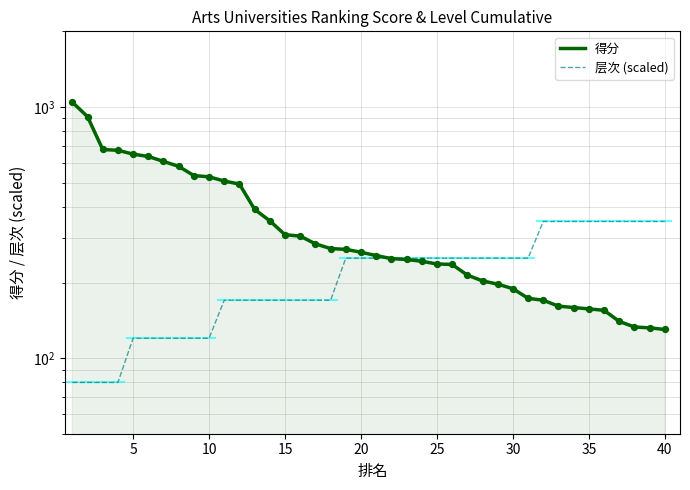

Which series contains the highest Y value?

得分